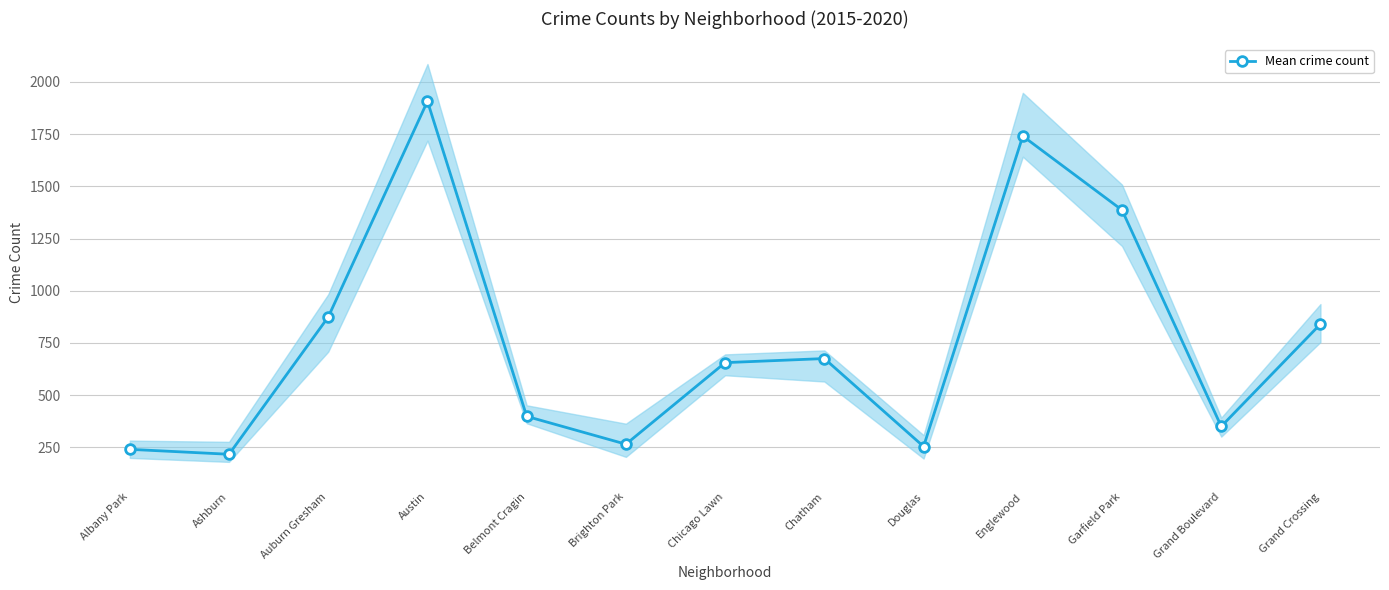

At which label does the data first exceed 655?

Auburn Gresham